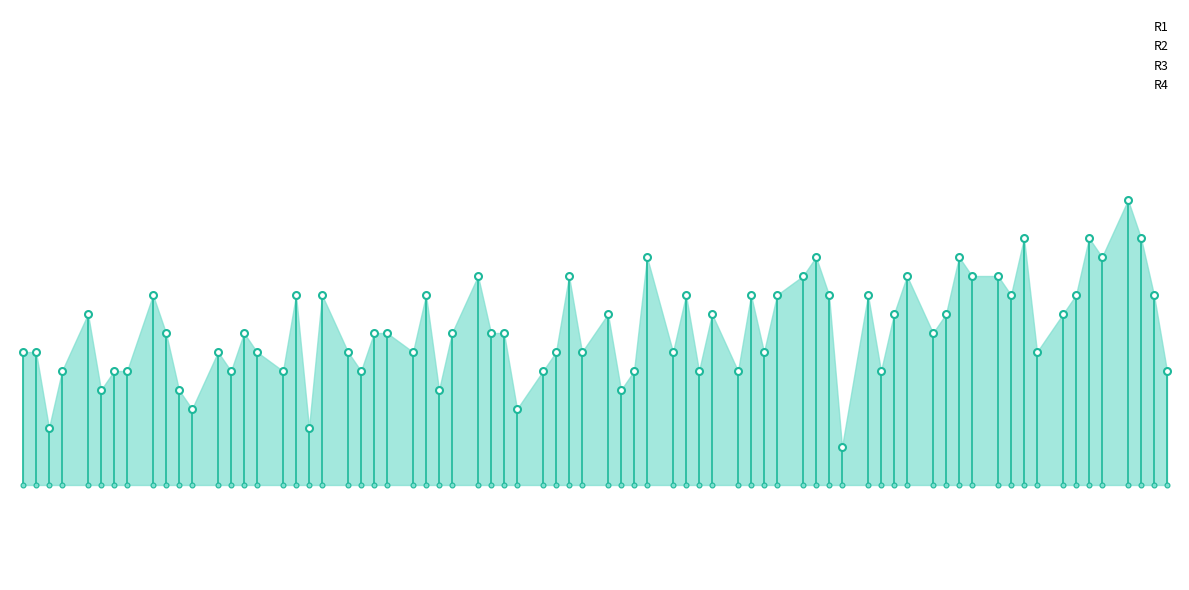

Where is the first local minimum for R4?

10